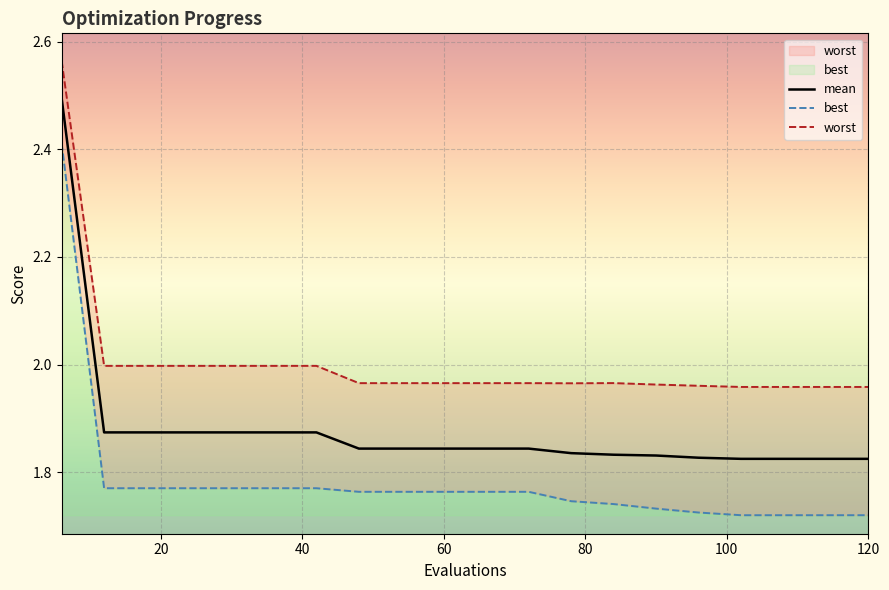

What is the highest value of the mean series?

2.5